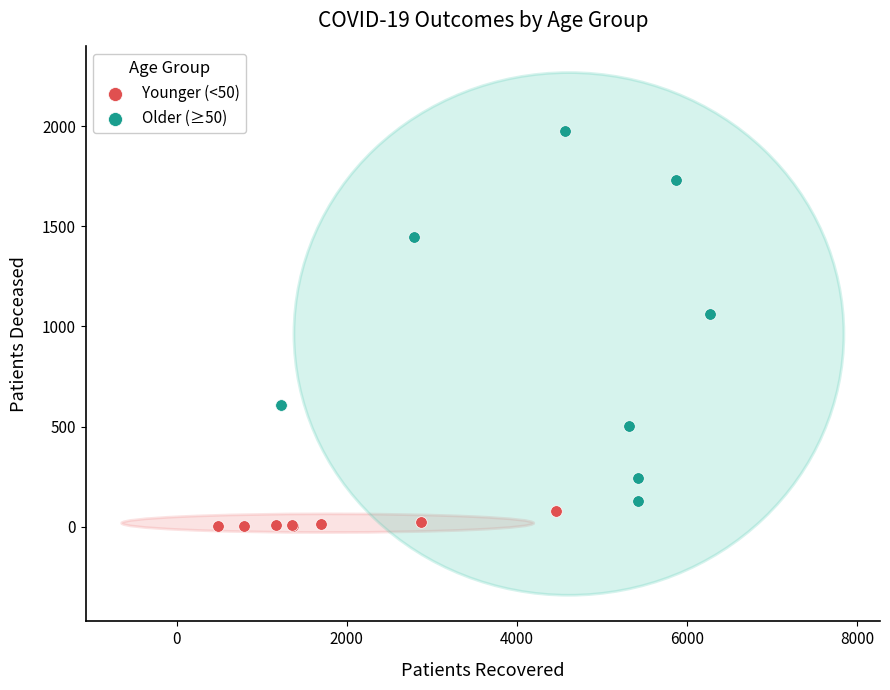

Which series has the widest spread of Y values?

Older (≥50)